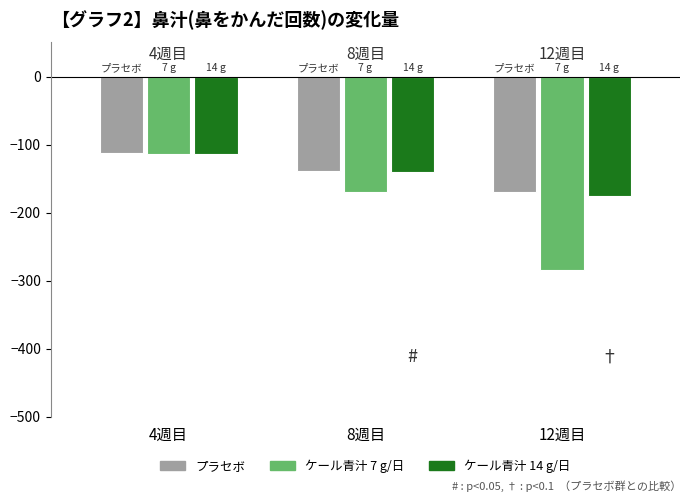

At which label is プラセボ closest to -141?

8週目